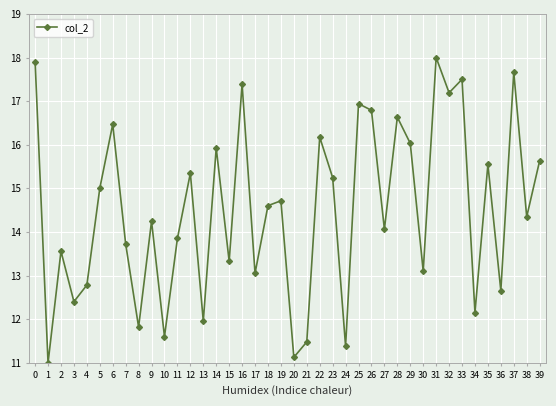

Is this an area chart (filled region under the line)?

No